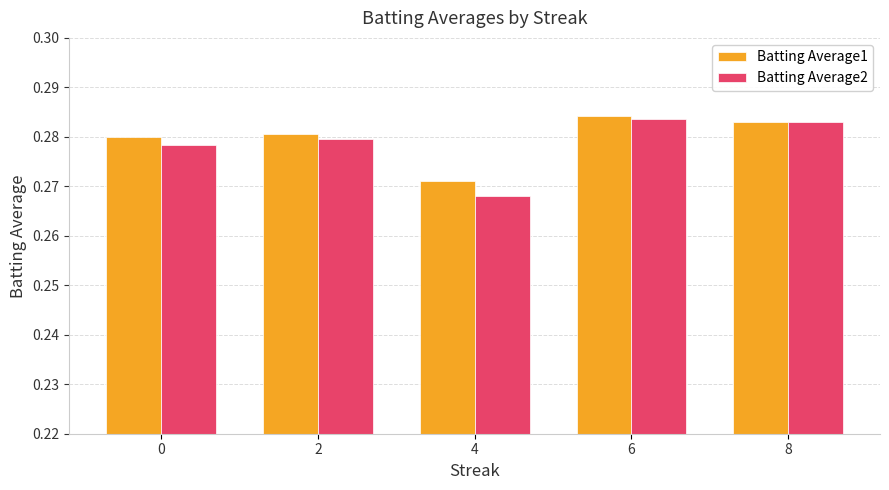

Count the Batting Average1 values in the range 0 to 1.

5